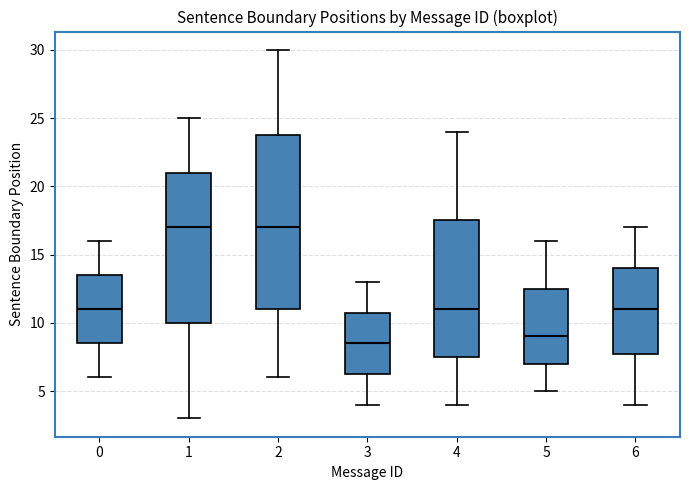

Reading left to right, transcribe this box plot: for each box, give where its median line is, the range the box spans, and where its two whiskers end, as read against the y-axis. The values are not printed on the chart, so give them approximately, as read against the axis.

0: median 11.0, box 8.5 to 13.5, whiskers 6.0 to 16.0
1: median 17.0, box 10.0 to 21.0, whiskers 3.0 to 25.0
2: median 17.0, box 11.0 to 24.0, whiskers 6.0 to 30.0
3: median 8.5, box 6.5 to 11.0, whiskers 4.0 to 13.0
4: median 11.0, box 7.5 to 17.5, whiskers 4.0 to 24.0
5: median 9.0, box 7.0 to 12.5, whiskers 5.0 to 16.0
6: median 11.0, box 8.0 to 14.0, whiskers 4.0 to 17.0